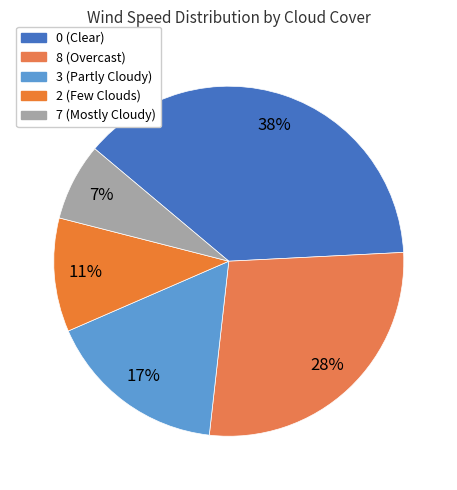

Count the number of slices in the pie.

5